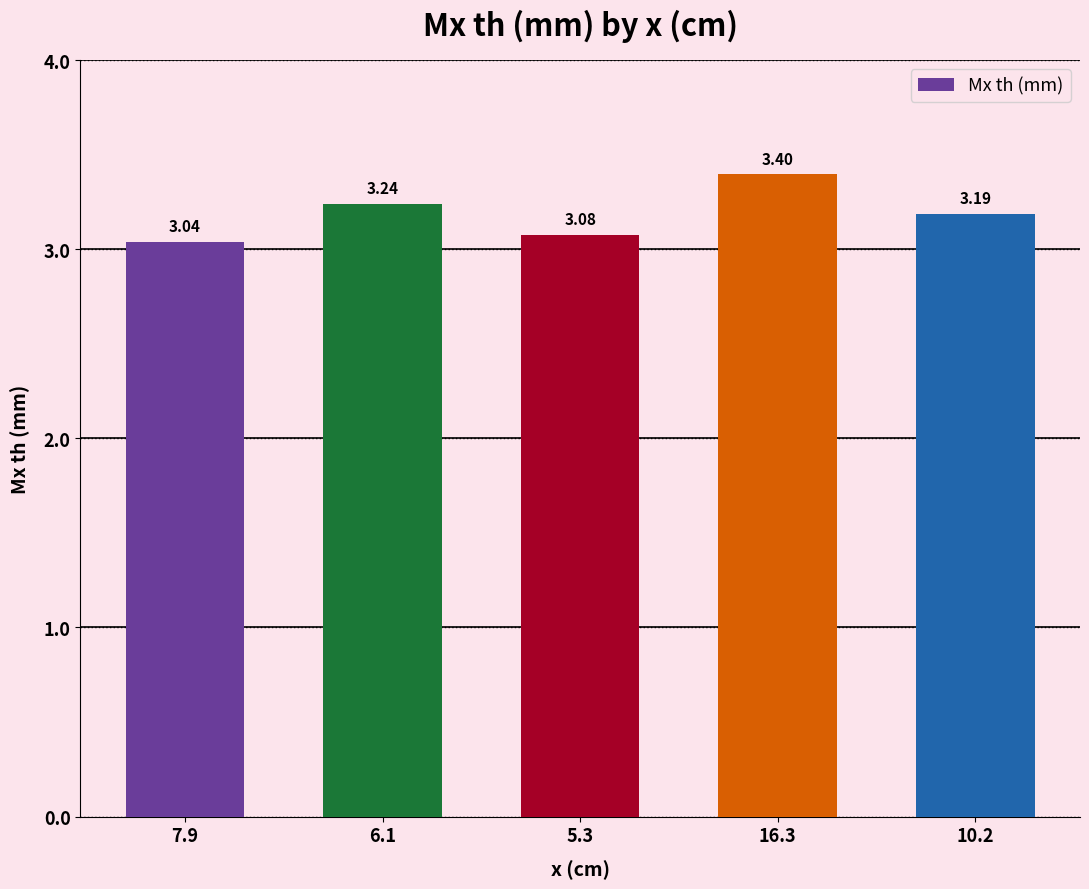

Rank the categories by value from highest to lowest.

16.3, 6.1, 10.2, 5.3, 7.9